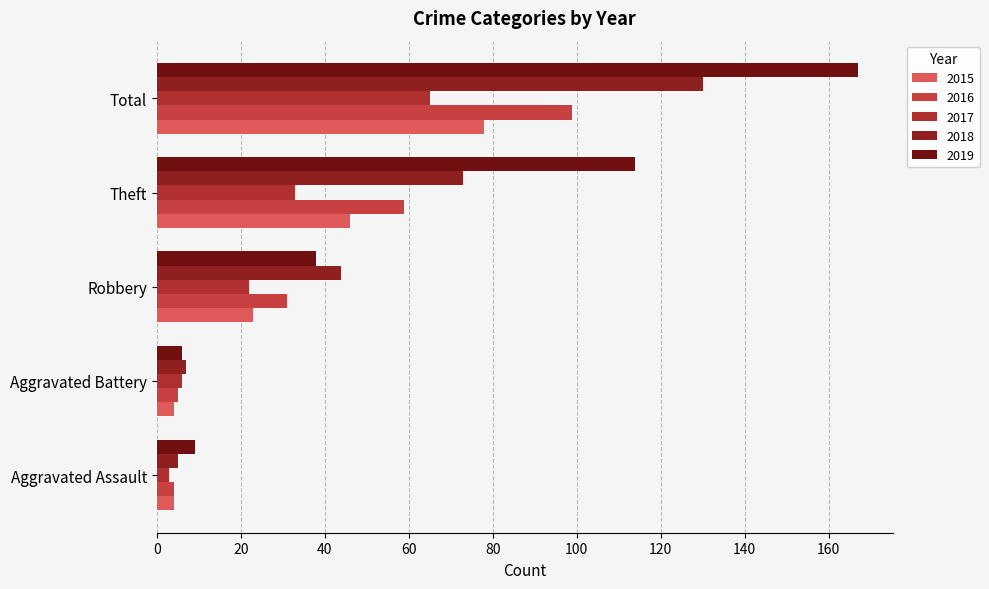

How many distinct data groups are displayed?

5